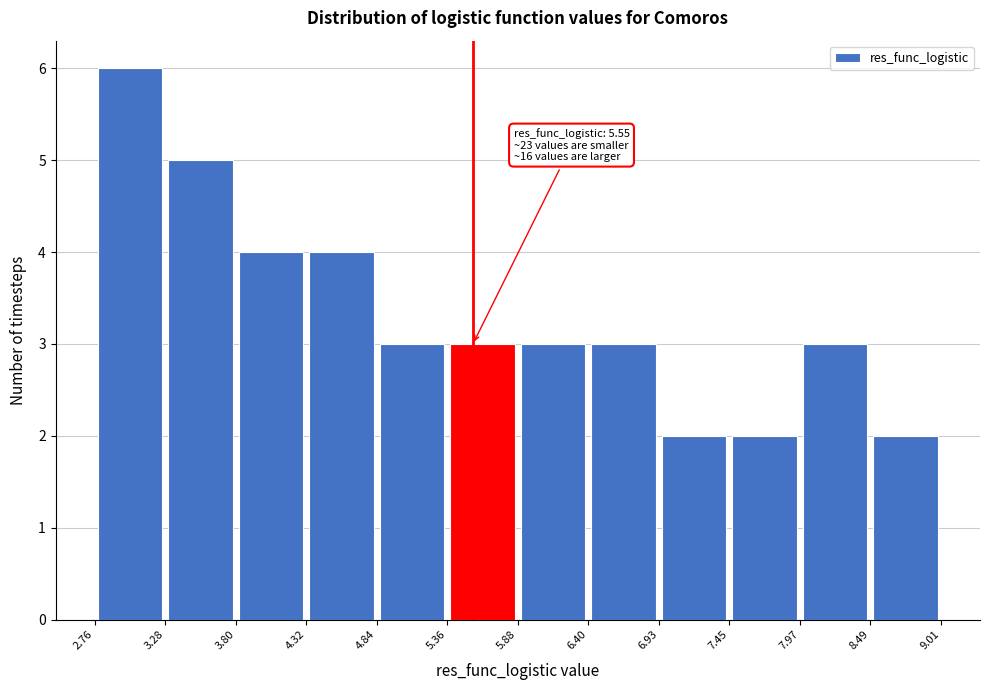

Over which range of the x-axis is the bar tallest?

2.76 to 3.28